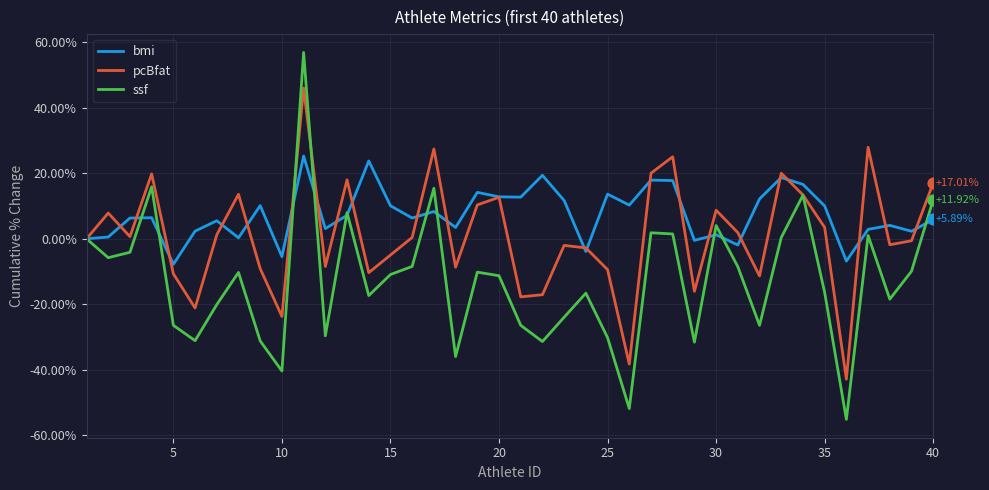

Which series has the widest spread of values?

ssf